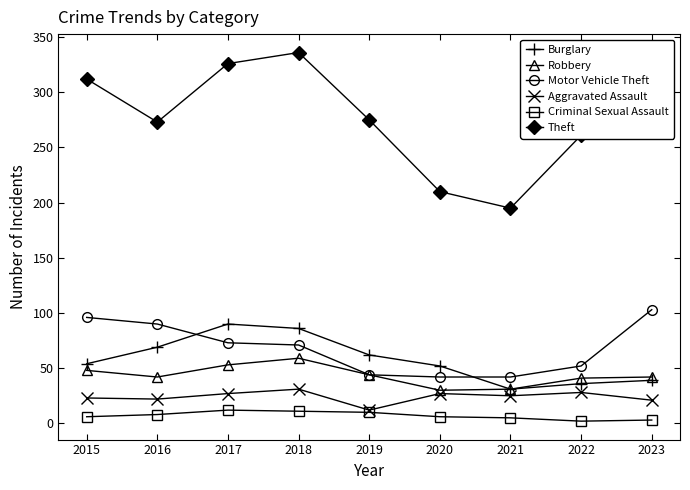

How many interior local peaks does the Theft series have?

1